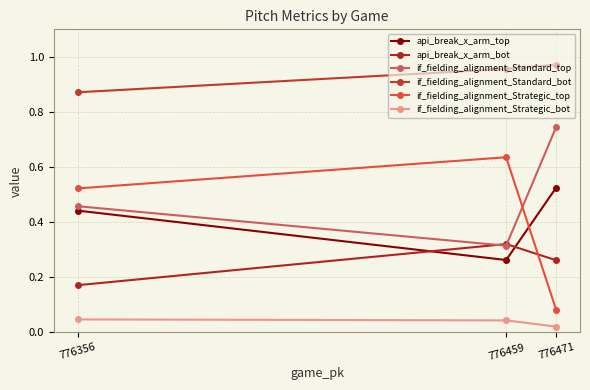

Reading right to left, transcribe all the data shown in this chart.

api_break_x_arm_top: 776356=0.4	776459=0.3	776471=0.5
api_break_x_arm_bot: 776356=0.2	776459=0.3	776471=0.3
if_fielding_alignment_Standard_top: 776356=0.5	776459=0.3	776471=0.7
if_fielding_alignment_Standard_bot: 776356=0.9	776459=1.0	776471=1.0
if_fielding_alignment_Strategic_top: 776356=0.5	776459=0.6	776471=0.1
if_fielding_alignment_Strategic_bot: 776356=0.0	776459=0.0	776471=0.0